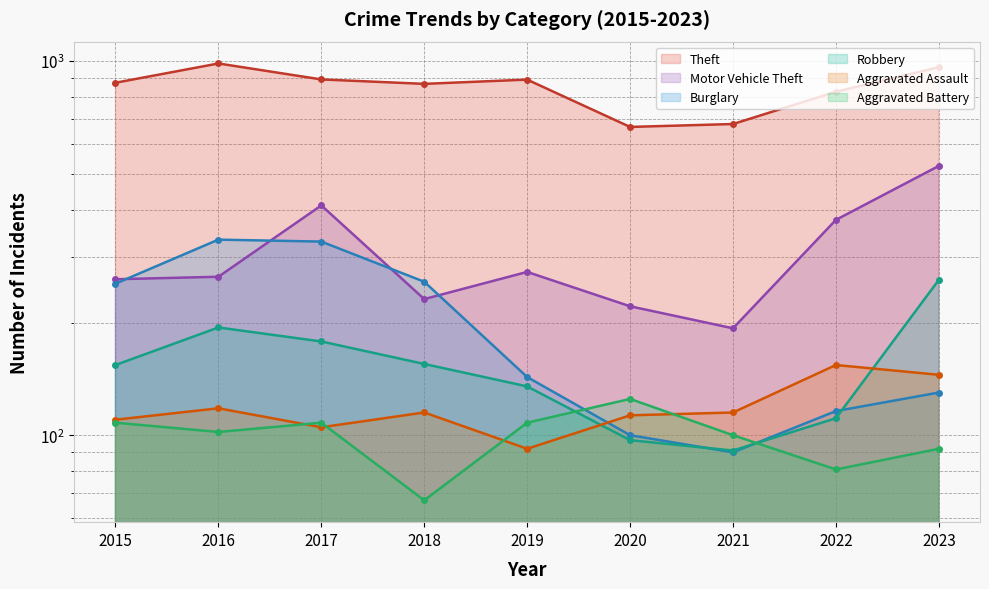

Does the chart display data point markers on the line(s)?

Yes